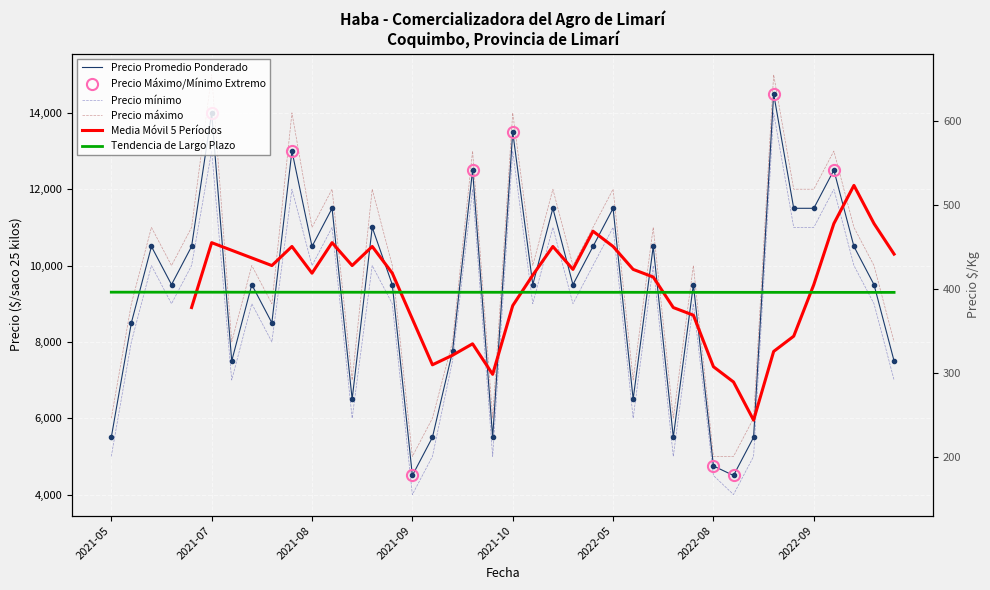

Count the number of categories in the chart.

40